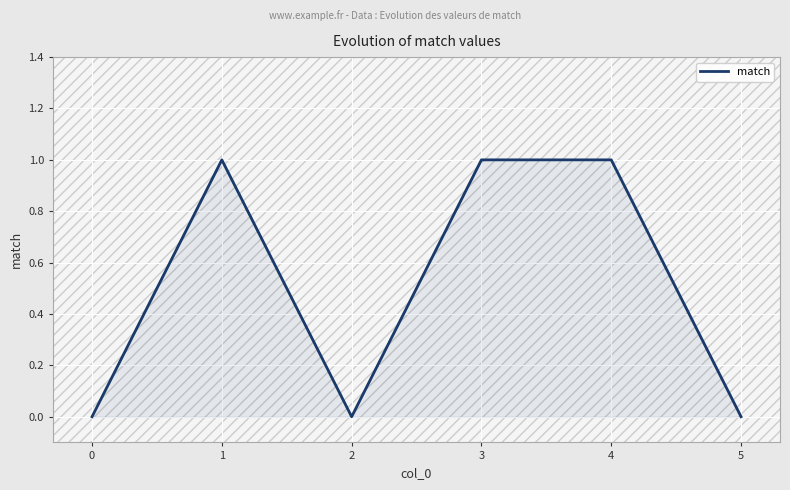

How many values are between 0 and 1?

6